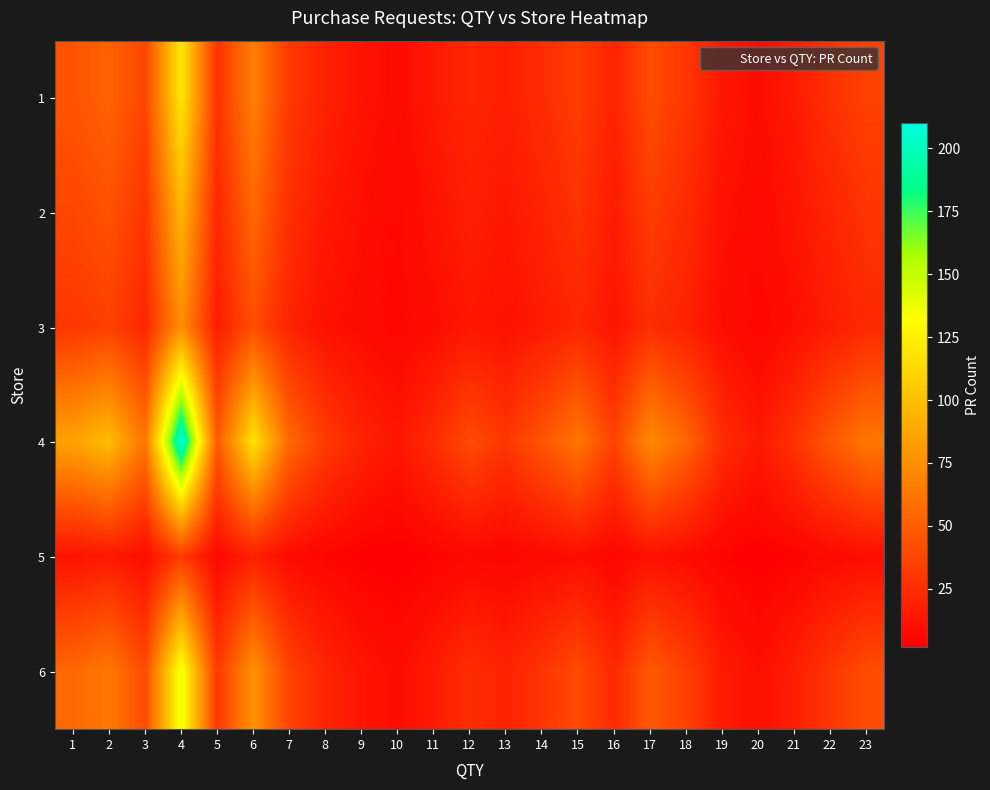

Reading left to right, extract all data points from this chart.

1: 1=45	2=52	3=38	4=120	5=28	6=67	7=31	8=19	9=12	10=8	11=15	12=22	13=18	14=25	15=33	16=20	17=41	18=30	19=14	20=9	21=16	22=27	23=35
2: 1=38	2=44	3=29	4=95	5=22	6=55	7=26	8=15	9=10	10=6	11=12	12=18	13=14	14=20	15=28	16=16	17=33	18=24	19=11	20=7	21=13	22=21	23=29
3: 1=30	2=35	3=22	4=75	5=17	6=42	7=20	8=11	9=8	10=5	11=9	12=14	13=11	14=16	15=22	16=13	17=26	18=19	19=9	20=5	21=10	22=17	23=23
4: 1=85	2=98	3=62	4=210	5=48	6=118	7=55	8=32	9=20	10=14	11=25	12=40	13=30	14=45	15=62	16=36	17=73	18=54	19=25	20=15	21=28	22=47	23=63
5: 1=12	2=15	3=9	4=32	5=7	6=18	7=8	8=5	9=3	10=2	11=4	12=6	13=5	14=7	15=9	16=5	17=11	18=8	19=4	20=2	21=4	22=7	23=9
6: 1=55	2=64	3=40	4=138	5=31	6=77	7=36	8=21	9=13	10=9	11=16	12=26	13=20	14=29	15=40	16=23	17=47	18=35	19=16	20=10	21=18	22=30	23=41